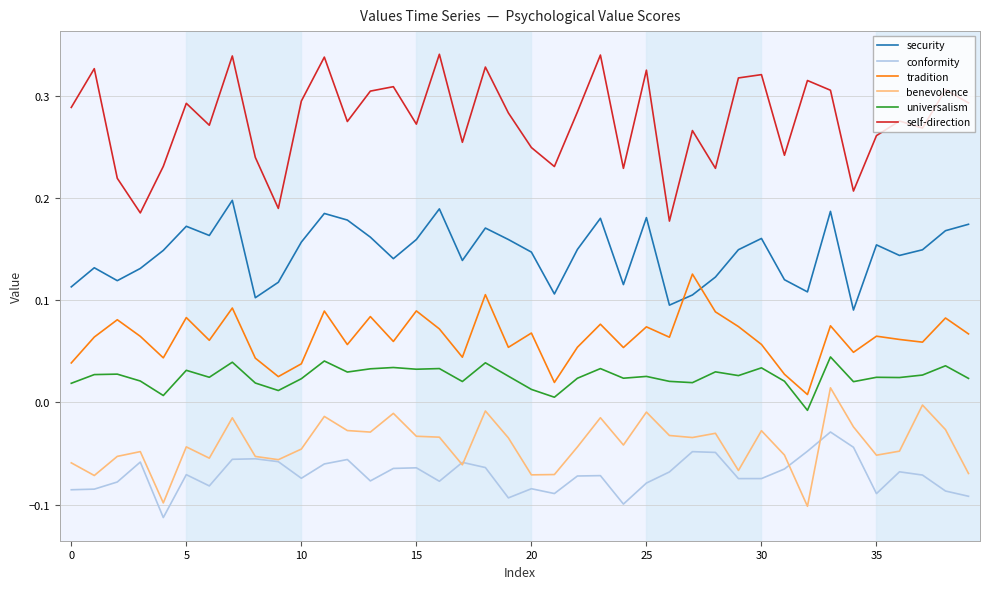

Which series has the widest spread of values?

self-direction